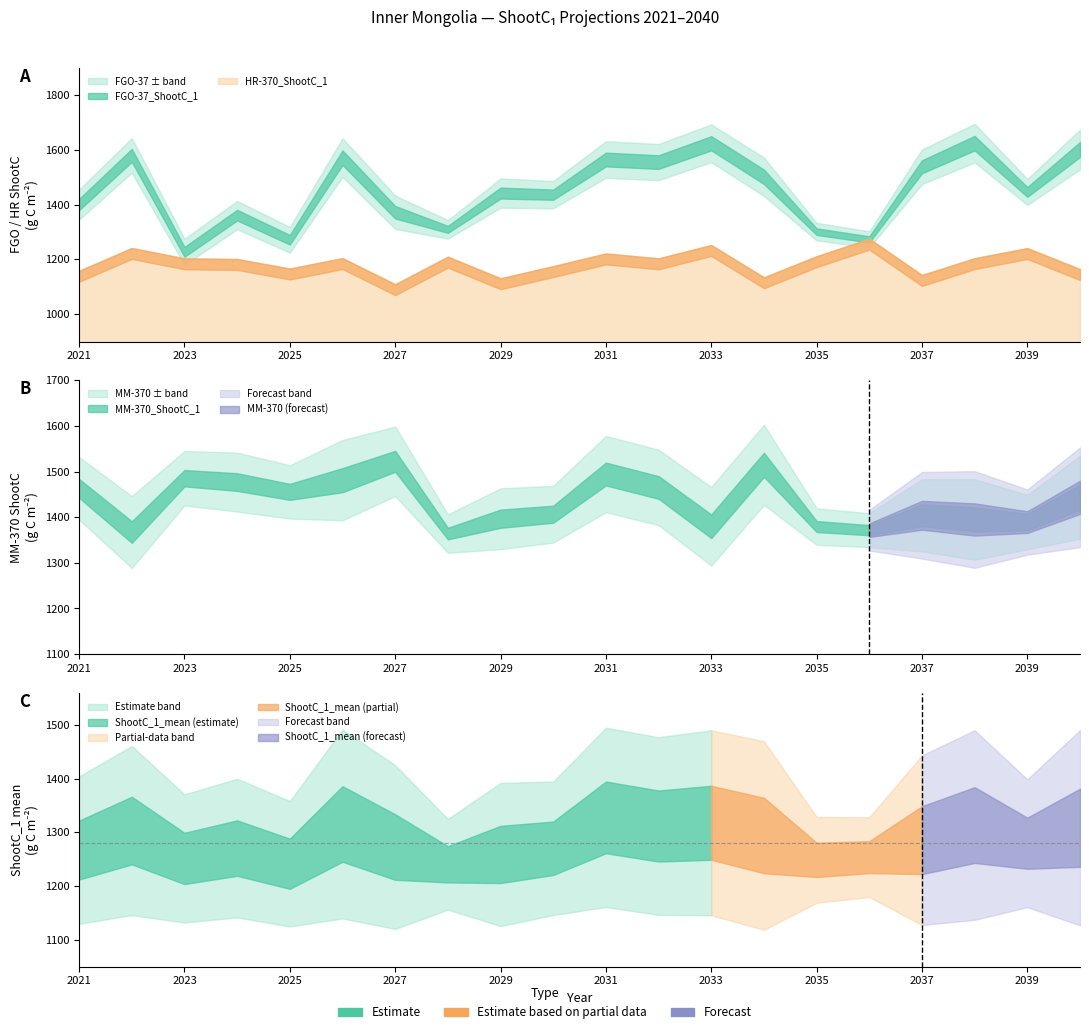

What is the difference between the second highest and second lowest values in the HR-370_ShootC_1 series?

121.4